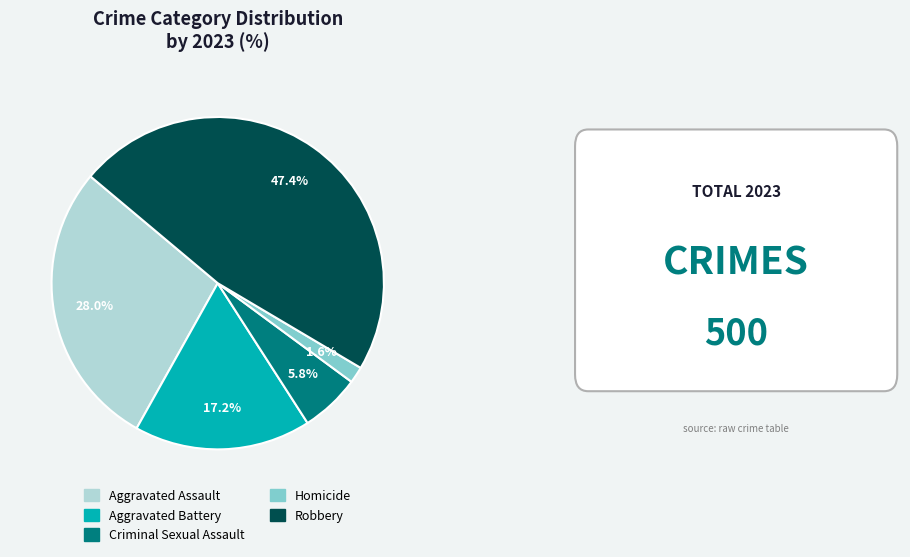

How much of the chart is everything except Robbery?

52.6%